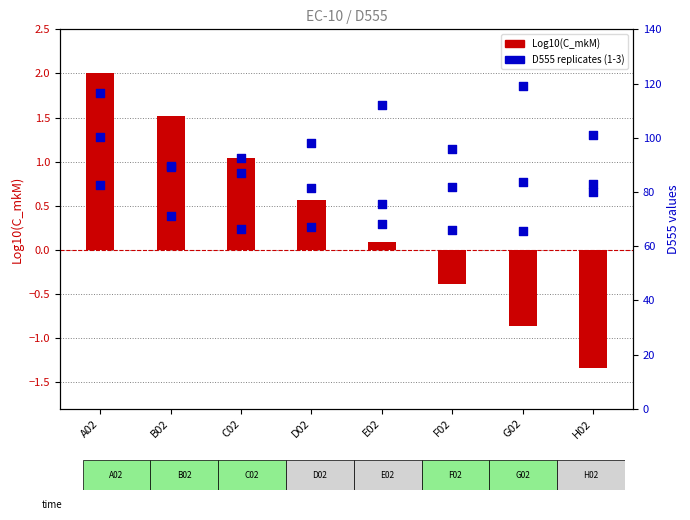

Which series has the largest total across all categories?

D555_3